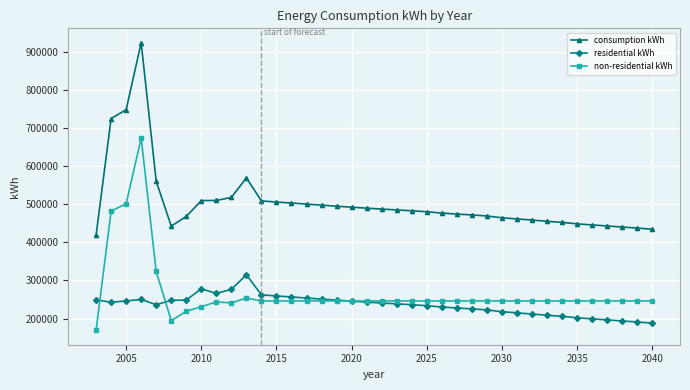

True or false: consumption kWh and residential kWh cross at least once.

False